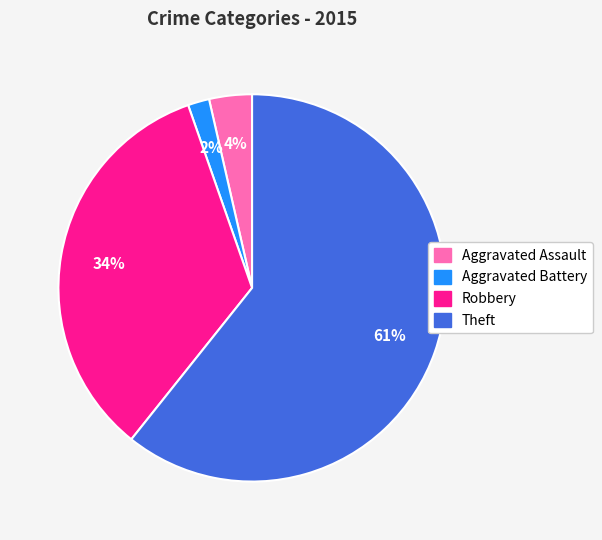

How many slices are in this pie chart?

4